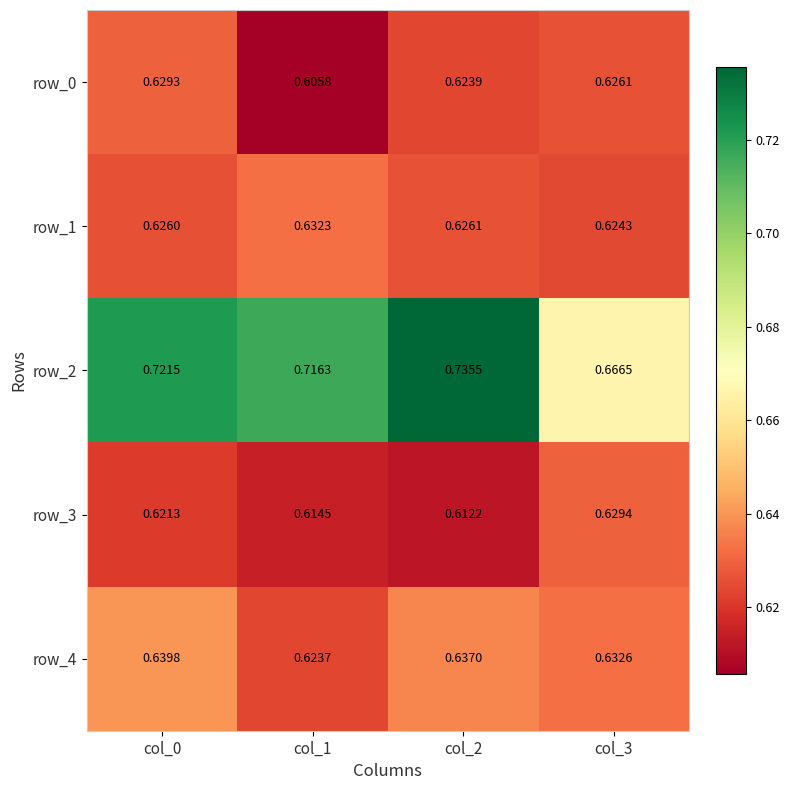

At which label does row_2 reach its peak?

col_2